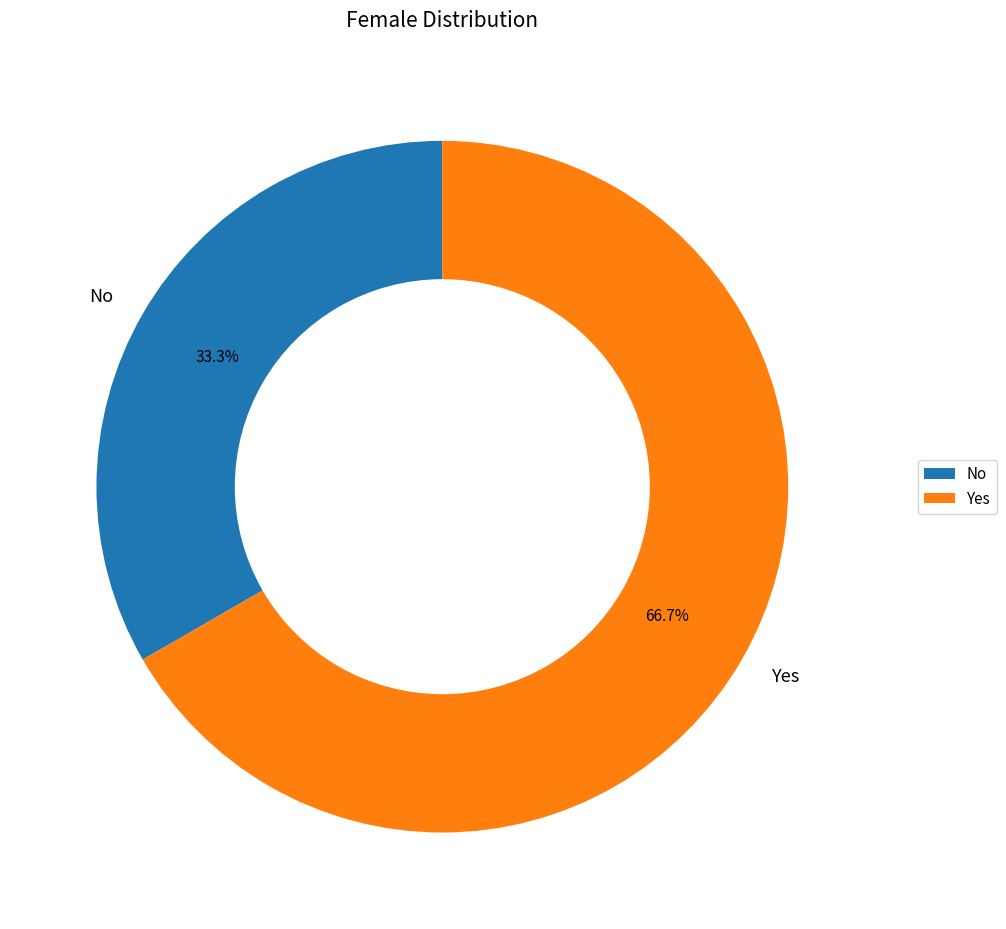

Does No represent more than half of the total?

No